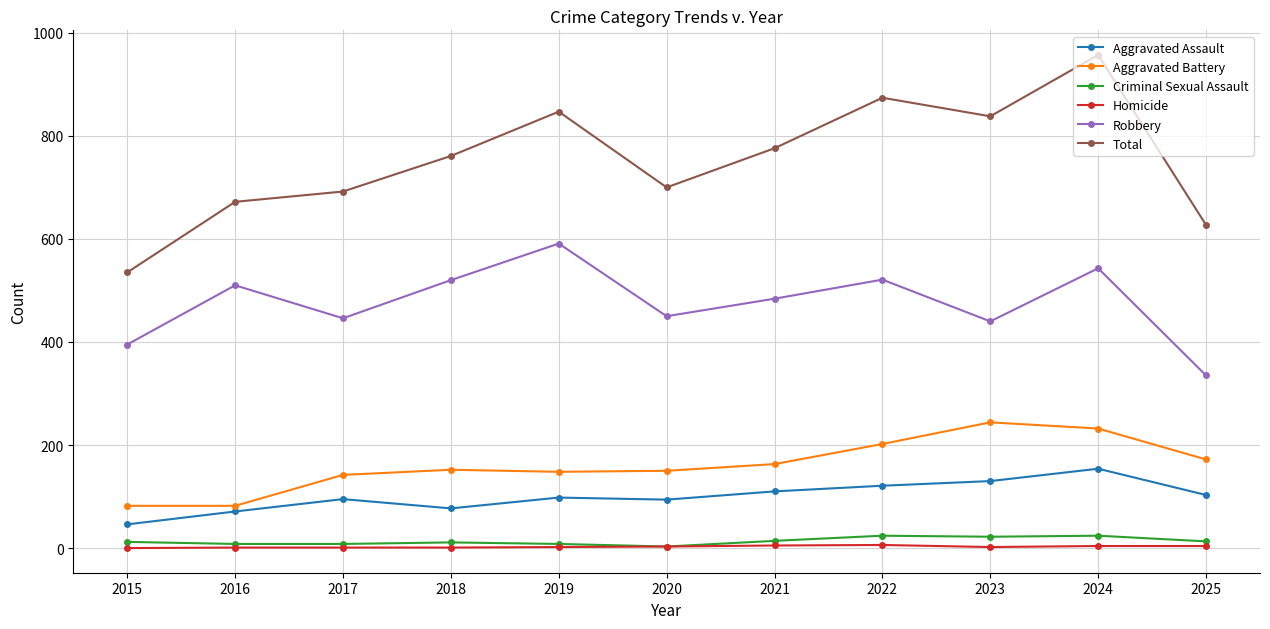

True or false: Criminal Sexual Assault and Aggravated Battery intersect in this chart.

False